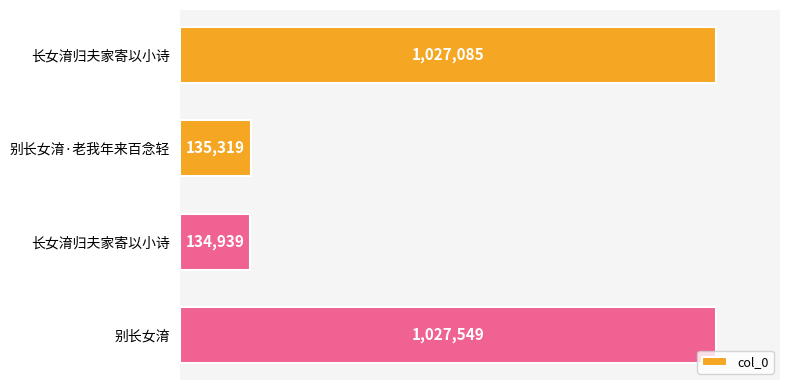

How many bars are there in total?

4